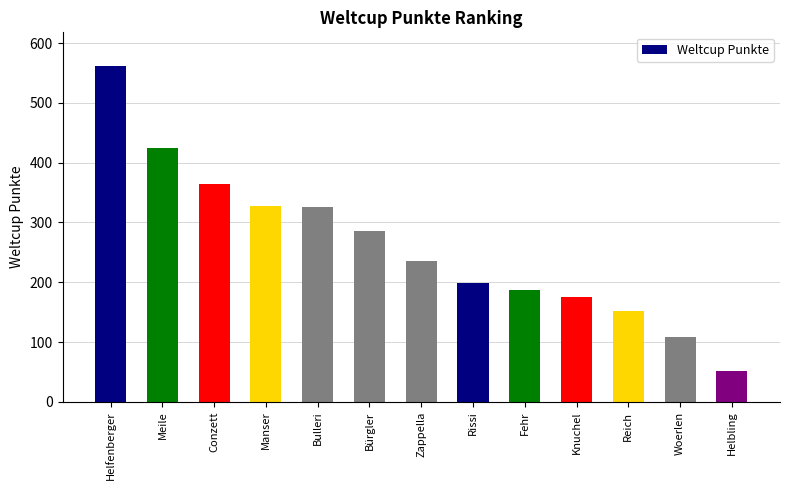

What is the value of the 7th bar from the left?

235